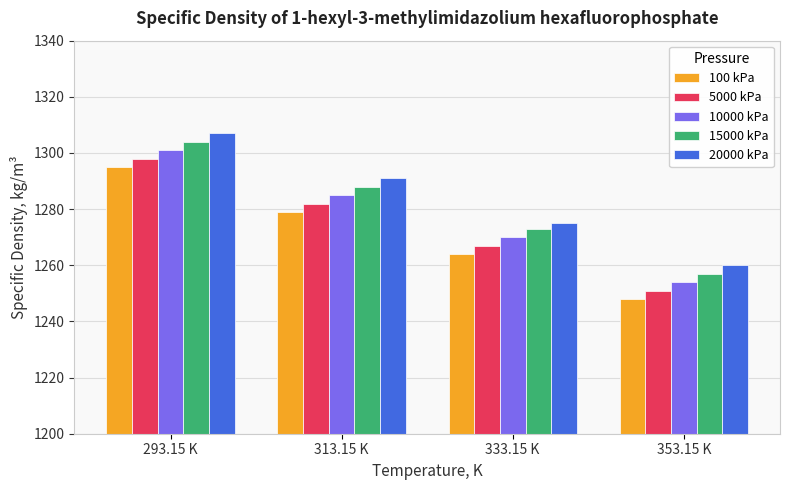

What are all the series names shown in the legend?

100 kPa, 5000 kPa, 10000 kPa, 15000 kPa, 20000 kPa